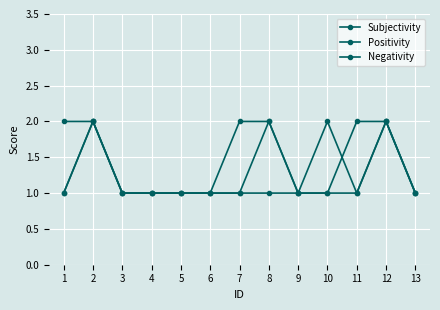

Does the chart have visible grid lines?

Yes